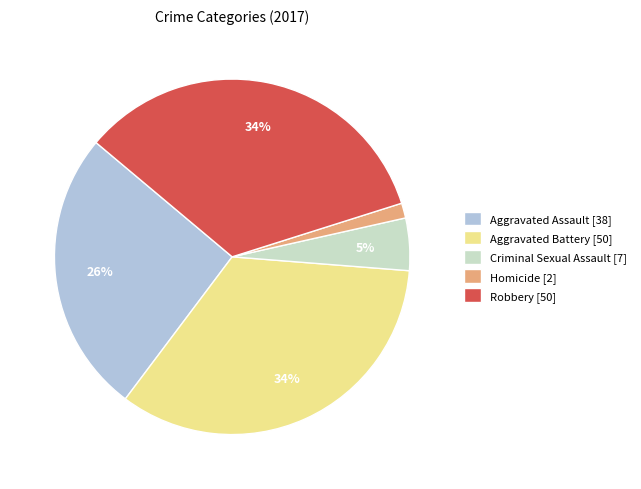

Combined, do Criminal Sexual Assault [7] and Aggravated Assault [38] account for over 50%?

No